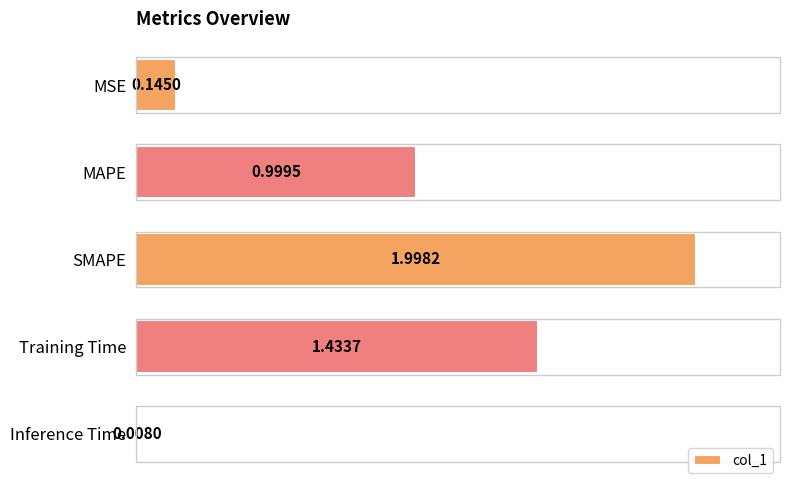

What is the difference between the values at MAPE and SMAPE?

1.0